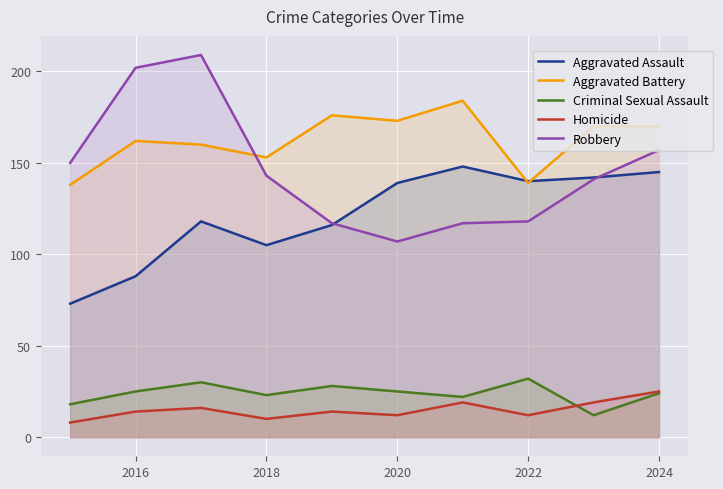

Count the number of data series in this chart.

5